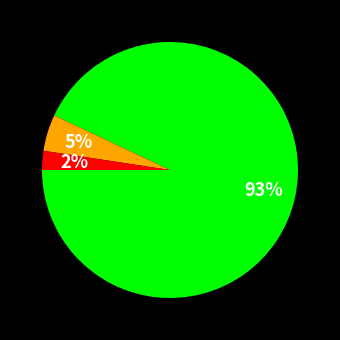

Is there any slice that represents more than half of the pie?

Yes